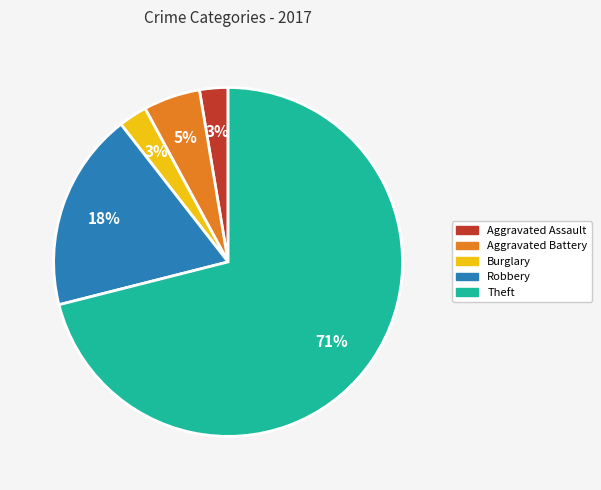

Which category has the biggest portion of the pie?

Theft